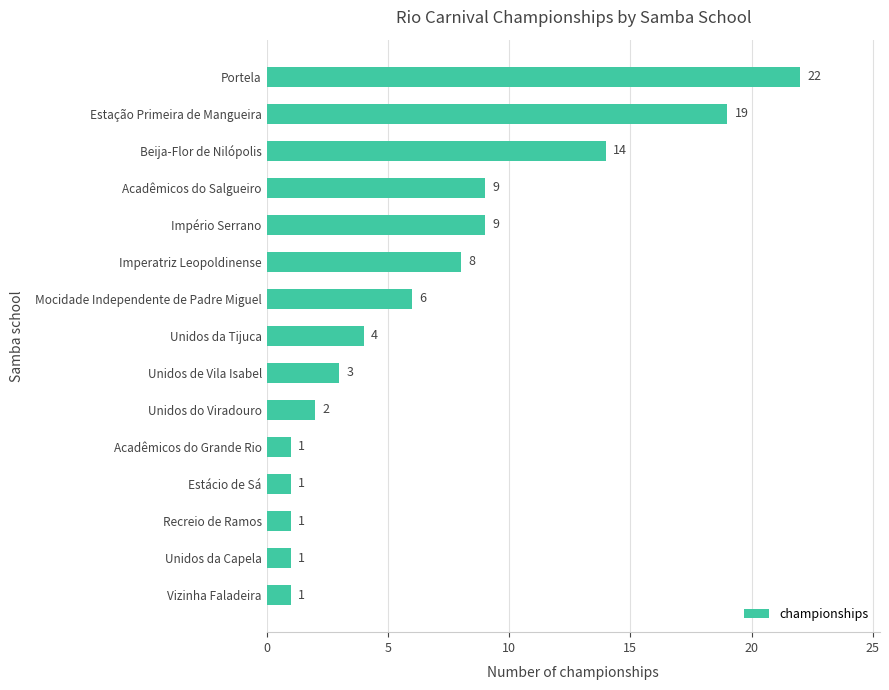

What is the change in value from Acadêmicos do Grande Rio to Portela?

+21